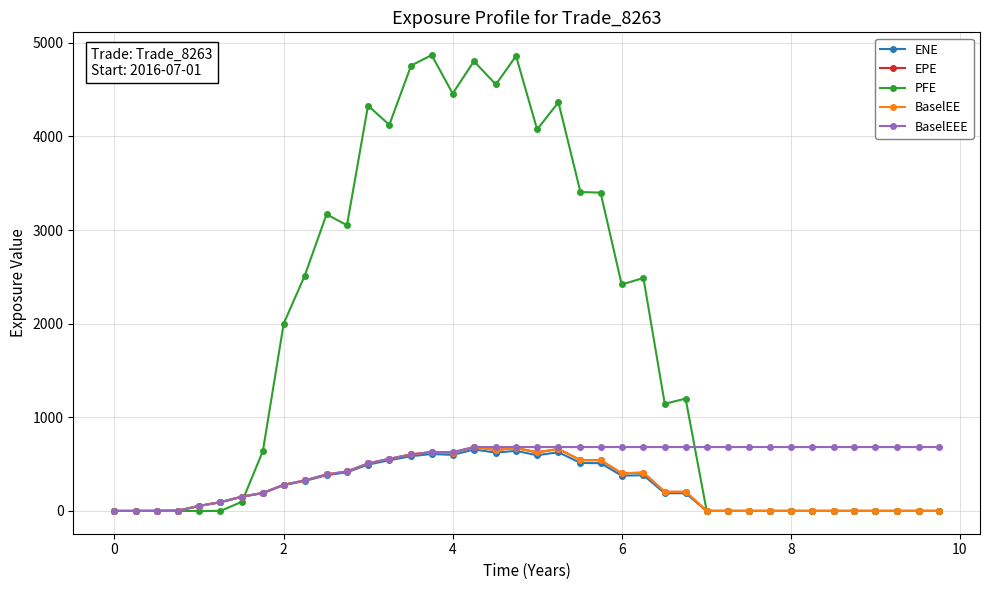

Does the chart have visible grid lines?

Yes